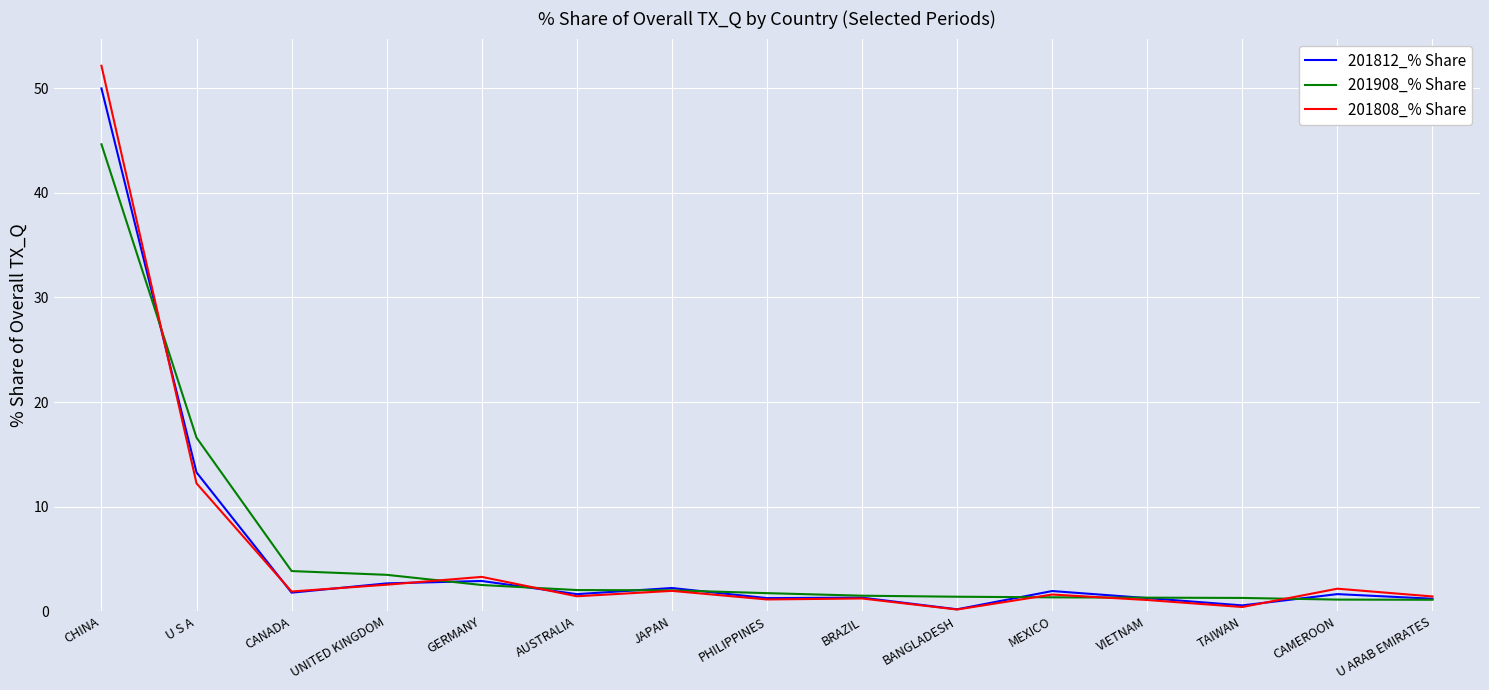

What is the highest value of the 201812_% Share series?

50.0